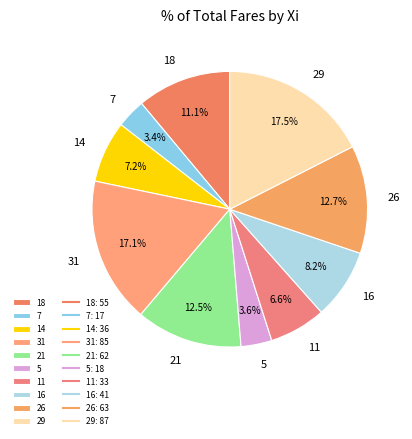

Does 31 account for over 50% of the chart?

No